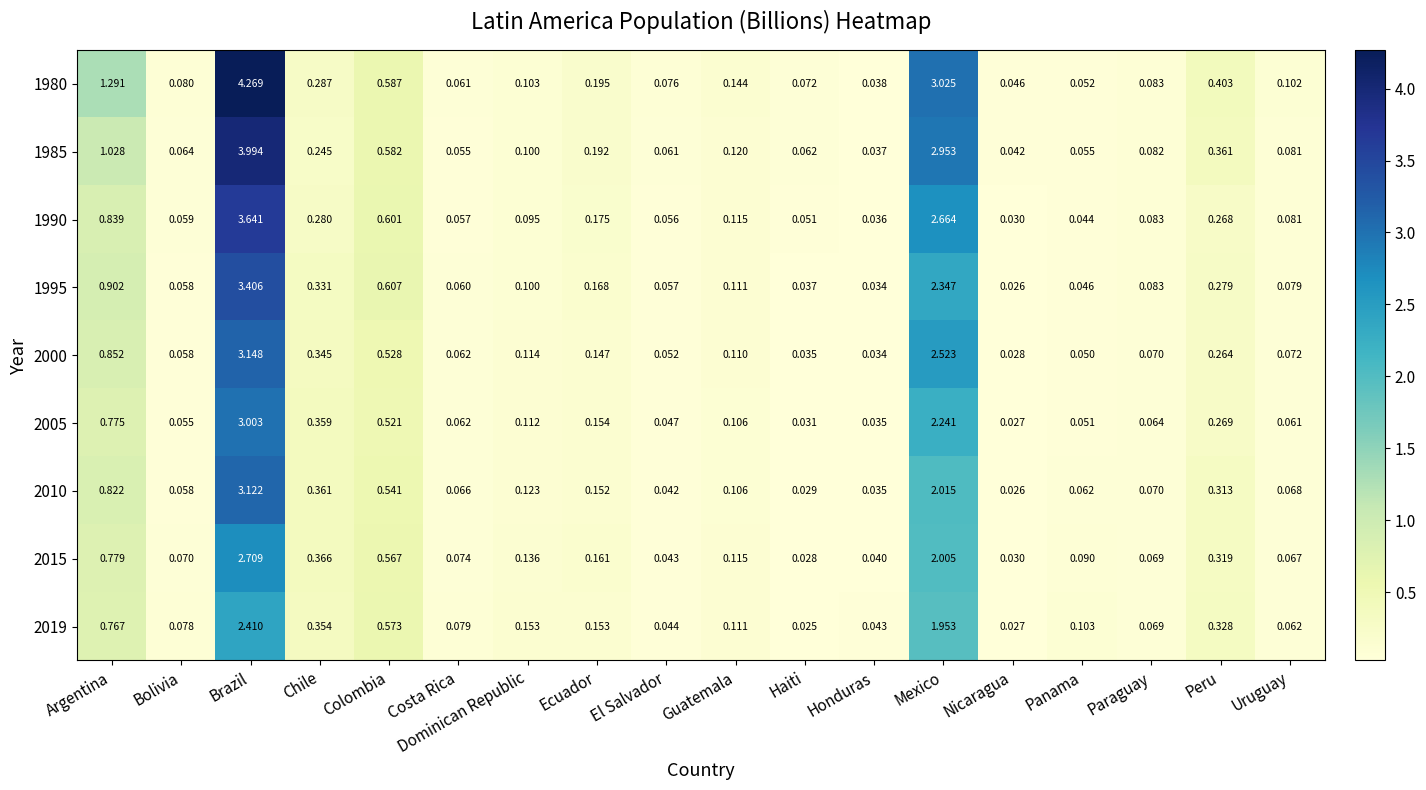

At which category is the sum across all series the highest?

Brazil